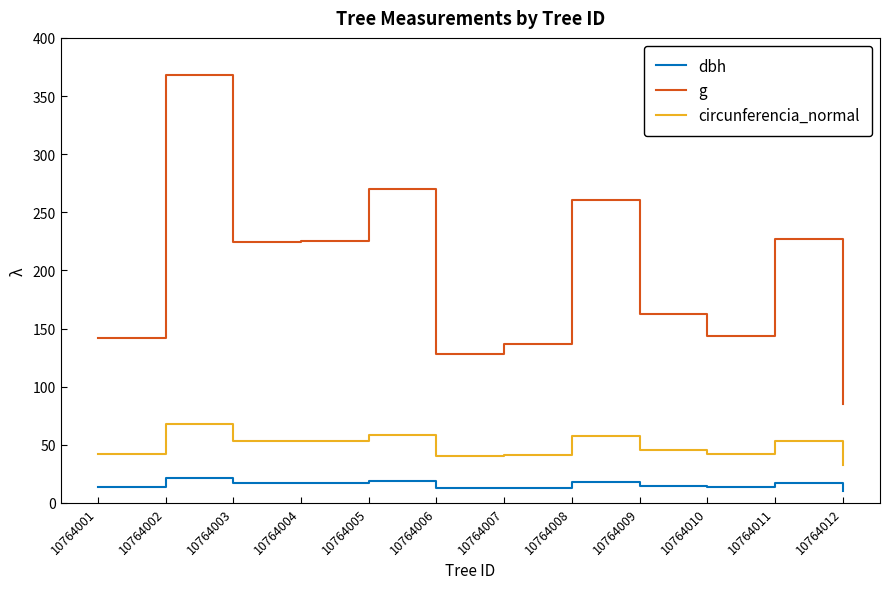

Which category has the lowest value in the g series?

10764012